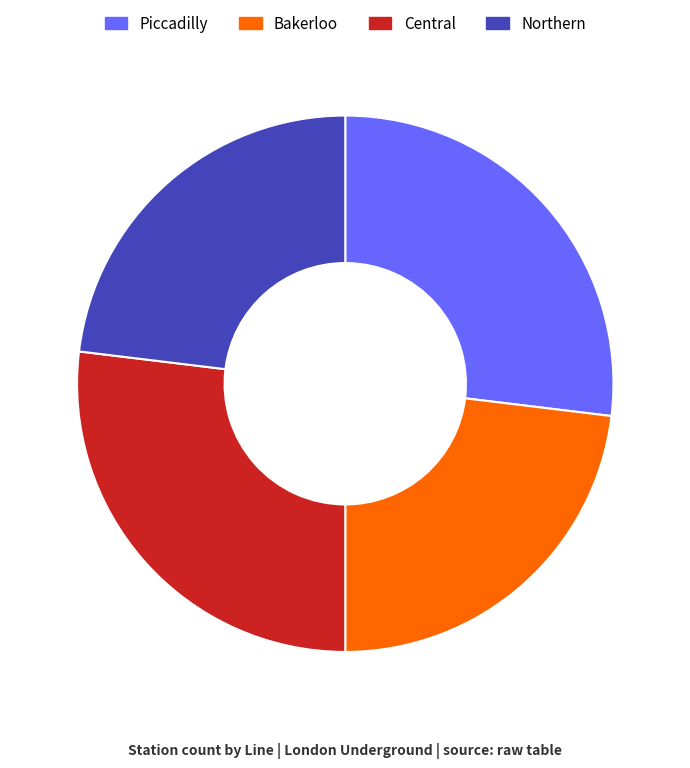

True or false: Northern accounts for 23% of the total.

True